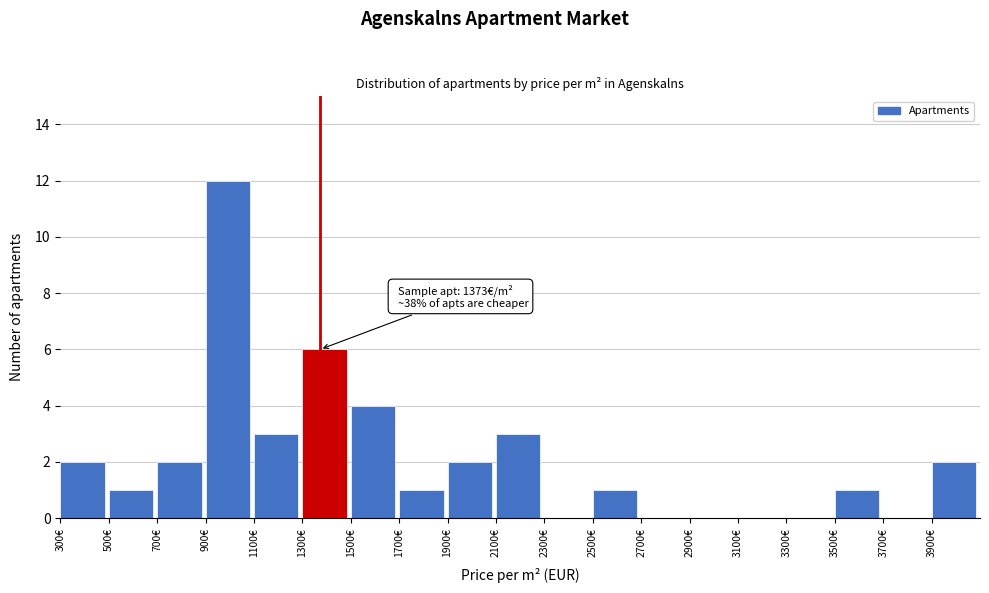

Which range on the x-axis has the tallest bar?

900 to 1100